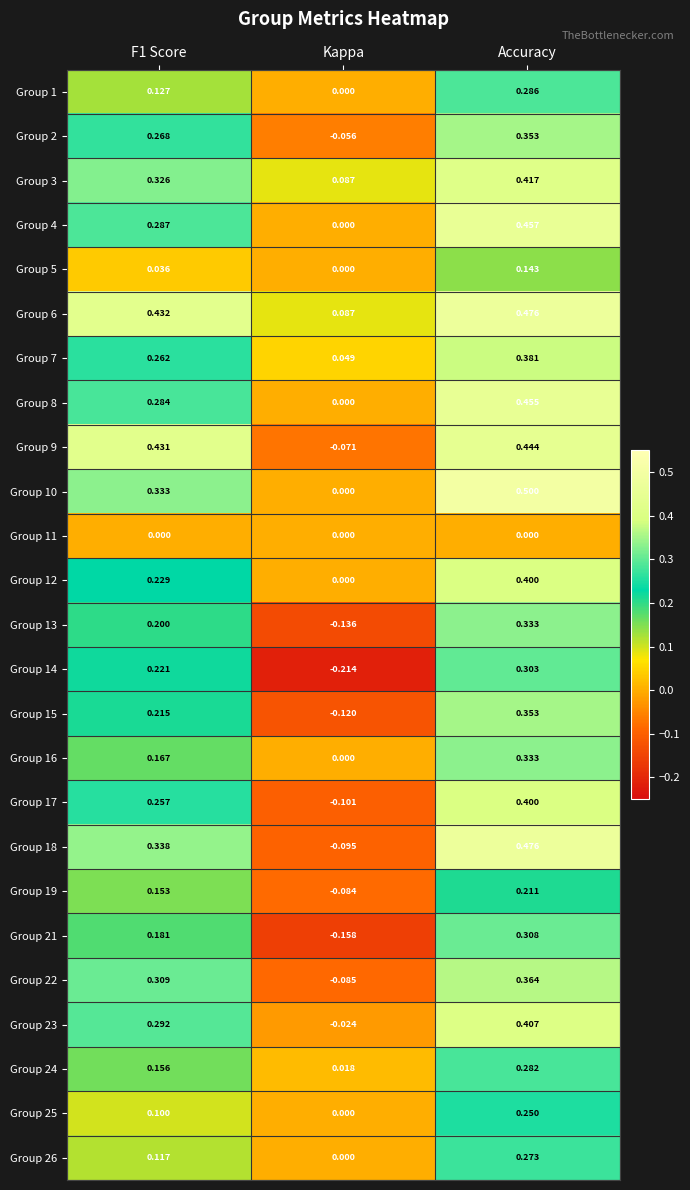

At which category does the chart reach its minimum across all series?

Kappa